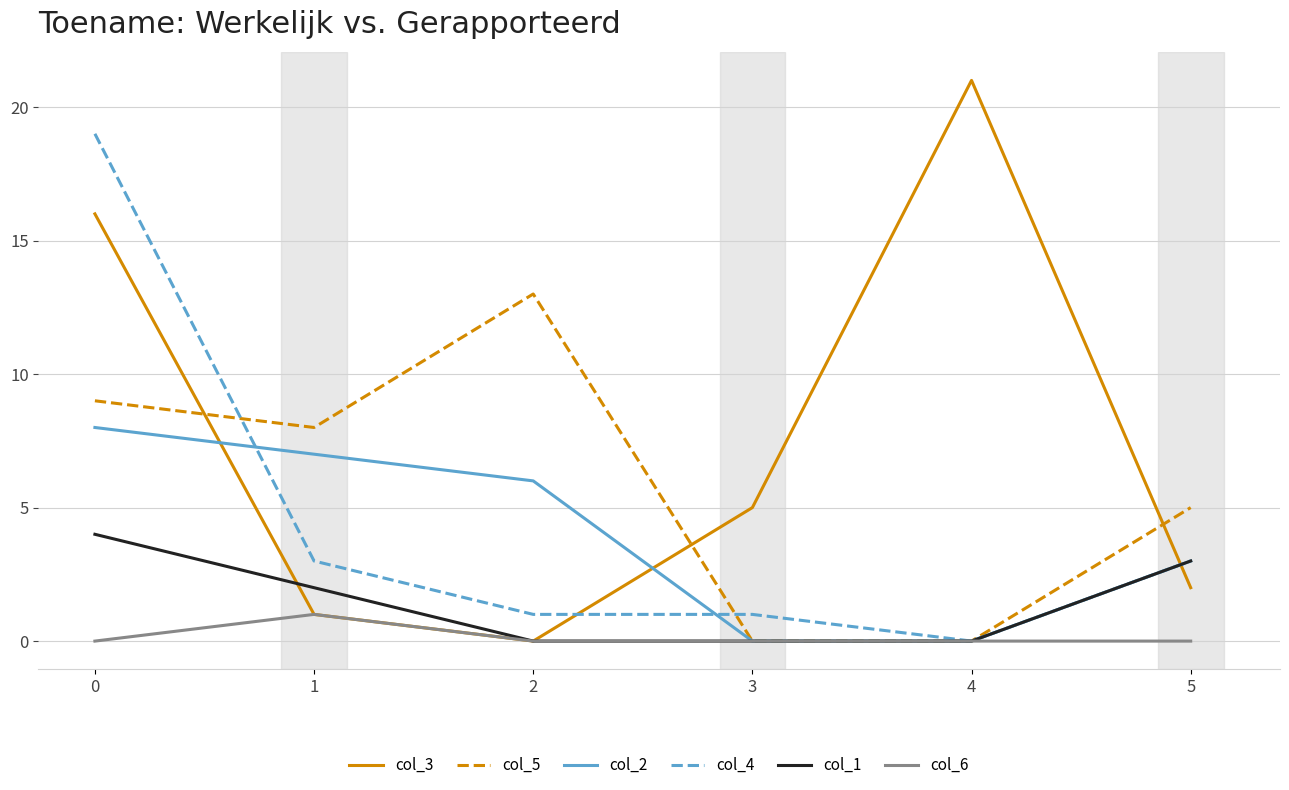

Which series changed the most between 1 and 5?

col_2